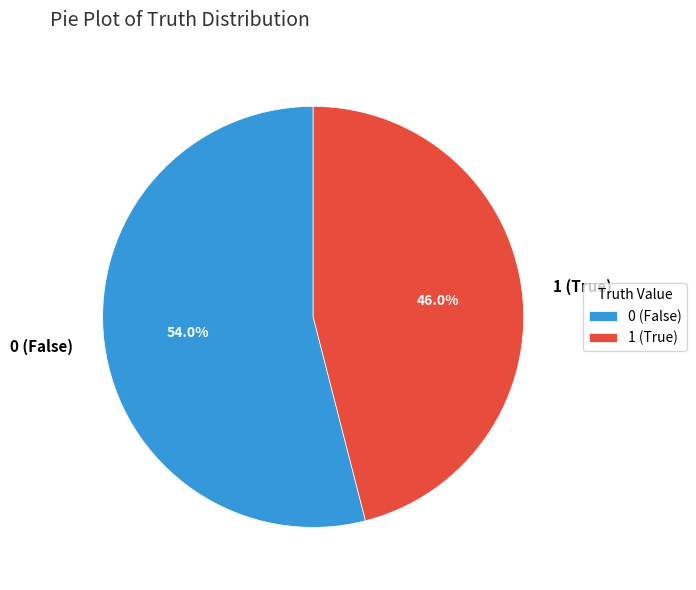

Which category has the smallest portion of the pie?

1